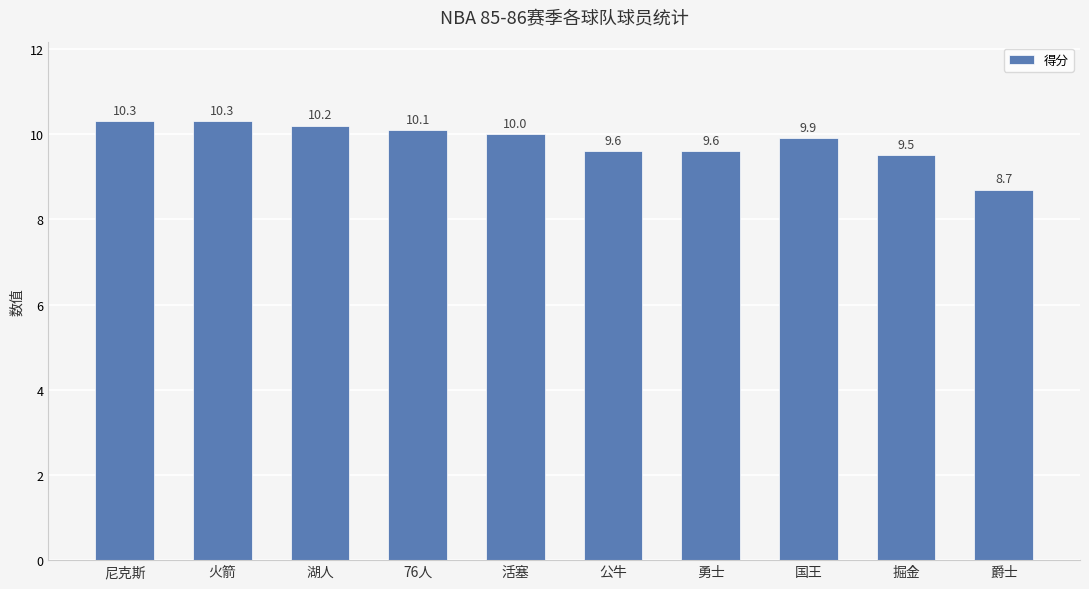

What position from the left is 尼克斯?

1